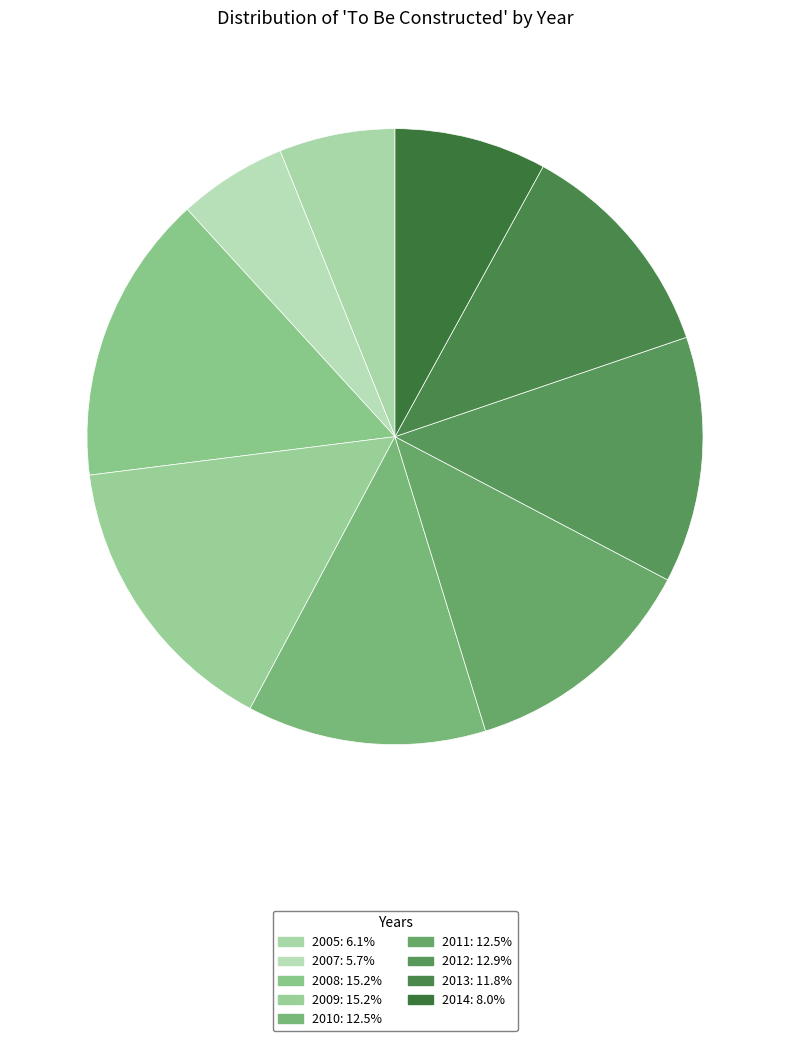

Does 2013 account for over 50% of the chart?

No